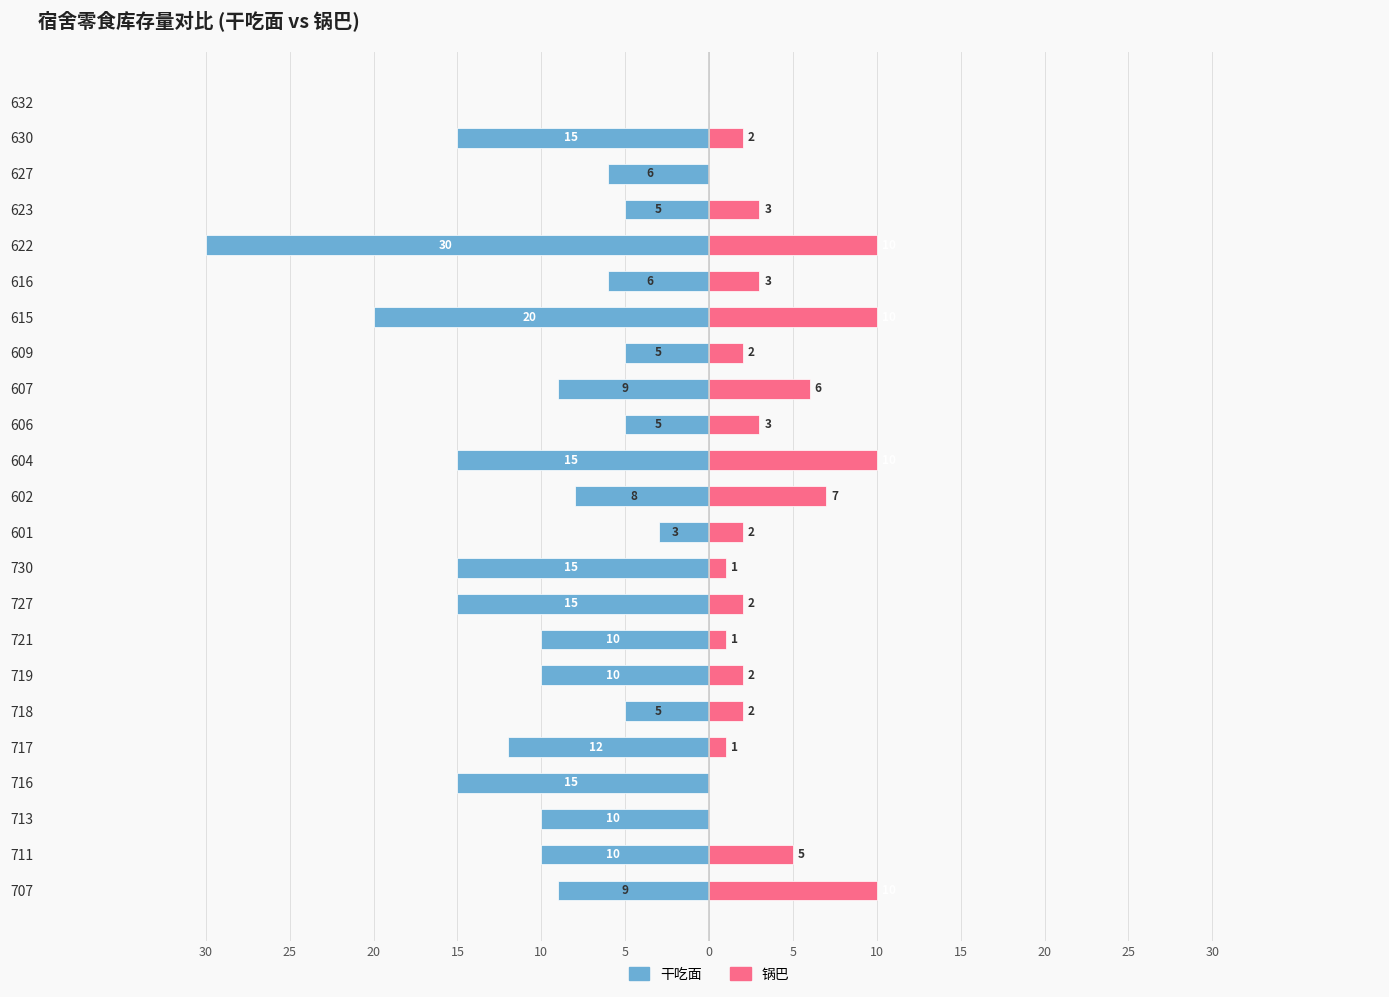

Is it true that 干吃面 equals -2 at 602?

False